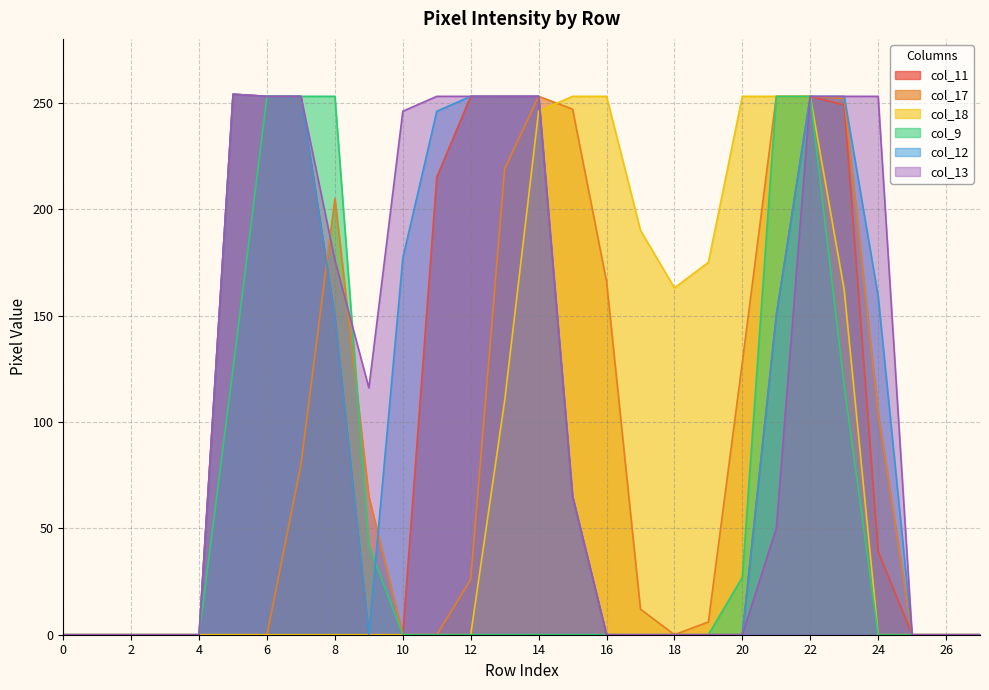

At which category does col_17 reach its first local peak?

8